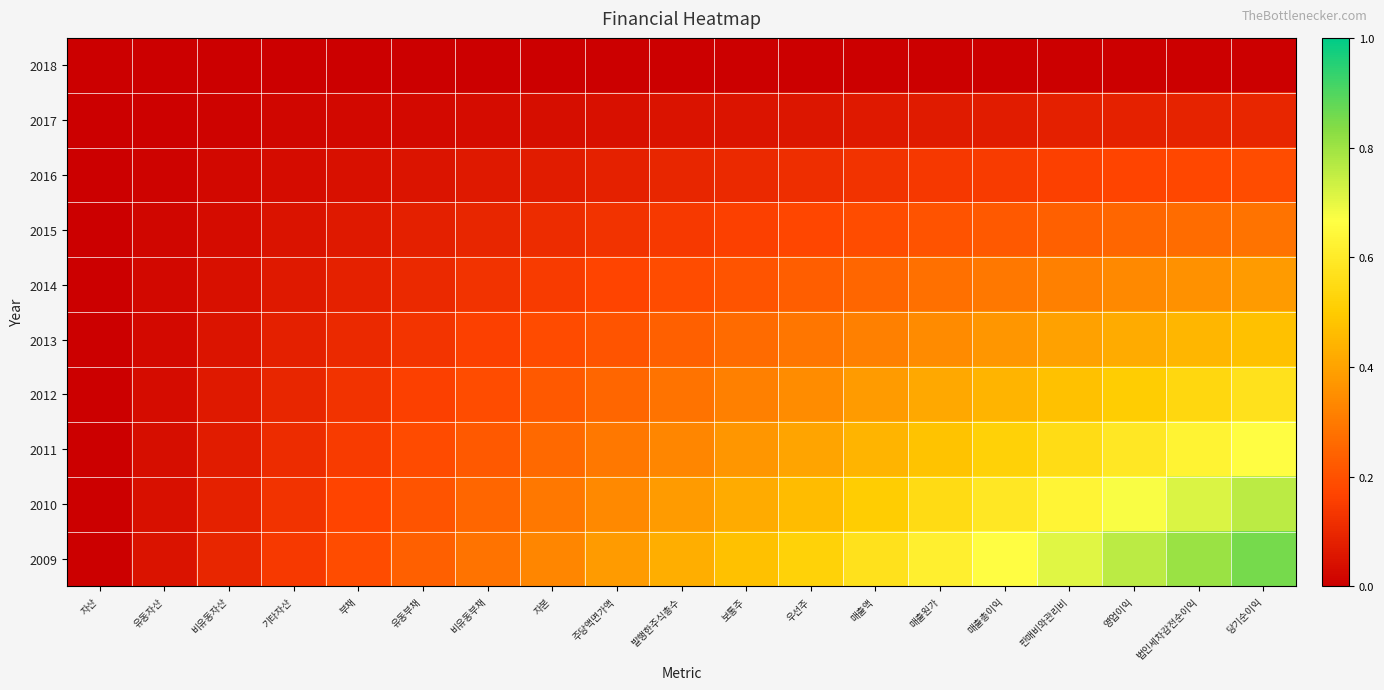

Reading left to right, extract all data points from this chart.

2018: 자산=0.0	유동자산=0.0	비유동자산=0.0	기타자산=0.0	부채=0.0	유동부채=0.0	비유동부채=0.0	자본=0.0	주당액면가액=0.0	발행한주식총수=0.0	보통주=0.0	우선주=0.0	매출액=0.0	매출원가=0.0	매출총이익=0.0	판매비와관리비=0.0	영업이익=0.0	법인세차감전순이익=0.0	당기순이익=0.0
2017: 자산=0.0	유동자산=0.0	비유동자산=0.0	기타자산=0.0	부채=0.0	유동부채=0.0	비유동부채=0.0	자본=0.0	주당액면가액=0.0	발행한주식총수=0.0	보통주=0.1	우선주=0.1	매출액=0.1	매출원가=0.1	매출총이익=0.1	판매비와관리비=0.1	영업이익=0.1	법인세차감전순이익=0.1	당기순이익=0.1
2016: 자산=0.0	유동자산=0.0	비유동자산=0.0	기타자산=0.0	부채=0.0	유동부채=0.1	비유동부채=0.1	자본=0.1	주당액면가액=0.1	발행한주식총수=0.1	보통주=0.1	우선주=0.1	매출액=0.1	매출원가=0.1	매출총이익=0.1	판매비와관리비=0.2	영업이익=0.2	법인세차감전순이익=0.2	당기순이익=0.2
2015: 자산=0.0	유동자산=0.0	비유동자산=0.0	기타자산=0.0	부채=0.1	유동부채=0.1	비유동부채=0.1	자본=0.1	주당액면가액=0.1	발행한주식총수=0.1	보통주=0.2	우선주=0.2	매출액=0.2	매출원가=0.2	매출총이익=0.2	판매비와관리비=0.2	영업이익=0.3	법인세차감전순이익=0.3	당기순이익=0.3
2014: 자산=0.0	유동자산=0.0	비유동자산=0.0	기타자산=0.1	부채=0.1	유동부채=0.1	비유동부채=0.1	자본=0.1	주당액면가액=0.2	발행한주식총수=0.2	보통주=0.2	우선주=0.2	매출액=0.3	매출원가=0.3	매출총이익=0.3	판매비와관리비=0.3	영업이익=0.3	법인세차감전순이익=0.4	당기순이익=0.4
2013: 자산=0.0	유동자산=0.0	비유동자산=0.1	기타자산=0.1	부채=0.1	유동부채=0.1	비유동부채=0.2	자본=0.2	주당액면가액=0.2	발행한주식총수=0.2	보통주=0.3	우선주=0.3	매출액=0.3	매출원가=0.3	매출총이익=0.4	판매비와관리비=0.4	영업이익=0.4	법인세차감전순이익=0.4	당기순이익=0.5
2012: 자산=0.0	유동자산=0.0	비유동자산=0.1	기타자산=0.1	부채=0.1	유동부채=0.2	비유동부채=0.2	자본=0.2	주당액면가액=0.3	발행한주식총수=0.3	보통주=0.3	우선주=0.3	매출액=0.4	매출원가=0.4	매출총이익=0.4	판매비와관리비=0.5	영업이익=0.5	법인세차감전순이익=0.5	당기순이익=0.6
2011: 자산=0.0	유동자산=0.0	비유동자산=0.1	기타자산=0.1	부채=0.1	유동부채=0.2	비유동부채=0.2	자본=0.3	주당액면가액=0.3	발행한주식총수=0.3	보통주=0.4	우선주=0.4	매출액=0.4	매출원가=0.5	매출총이익=0.5	판매비와관리비=0.6	영업이익=0.6	법인세차감전순이익=0.6	당기순이익=0.7
2010: 자산=0.0	유동자산=0.0	비유동자산=0.1	기타자산=0.1	부채=0.2	유동부채=0.2	비유동부채=0.3	자본=0.3	주당액면가액=0.3	발행한주식총수=0.4	보통주=0.4	우선주=0.5	매출액=0.5	매출원가=0.5	매출총이익=0.6	판매비와관리비=0.6	영업이익=0.7	법인세차감전순이익=0.7	당기순이익=0.8
2009: 자산=0.0	유동자산=0.0	비유동자산=0.1	기타자산=0.1	부채=0.2	유동부채=0.2	비유동부채=0.3	자본=0.3	주당액면가액=0.4	발행한주식총수=0.4	보통주=0.5	우선주=0.5	매출액=0.6	매출원가=0.6	매출총이익=0.7	판매비와관리비=0.7	영업이익=0.8	법인세차감전순이익=0.8	당기순이익=0.9